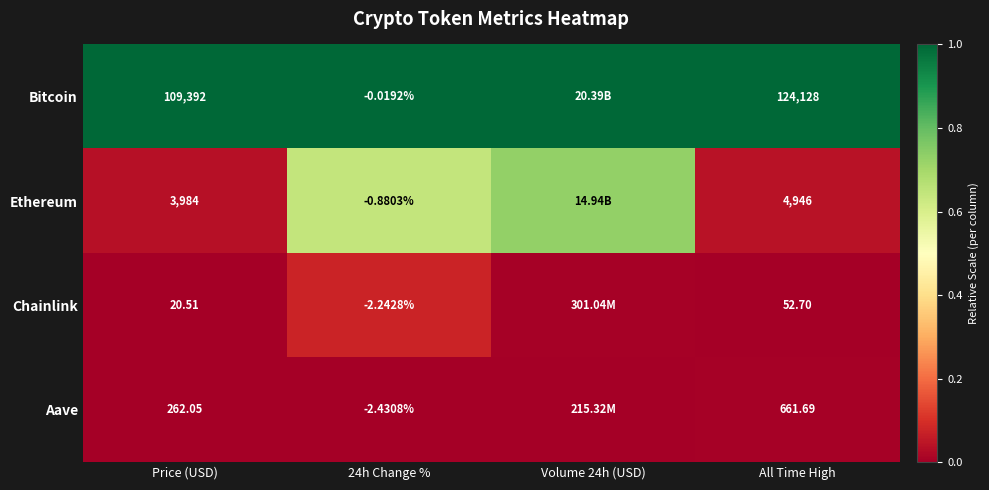

Between Price (USD) and All Time High, which series saw the biggest shift?

Bitcoin